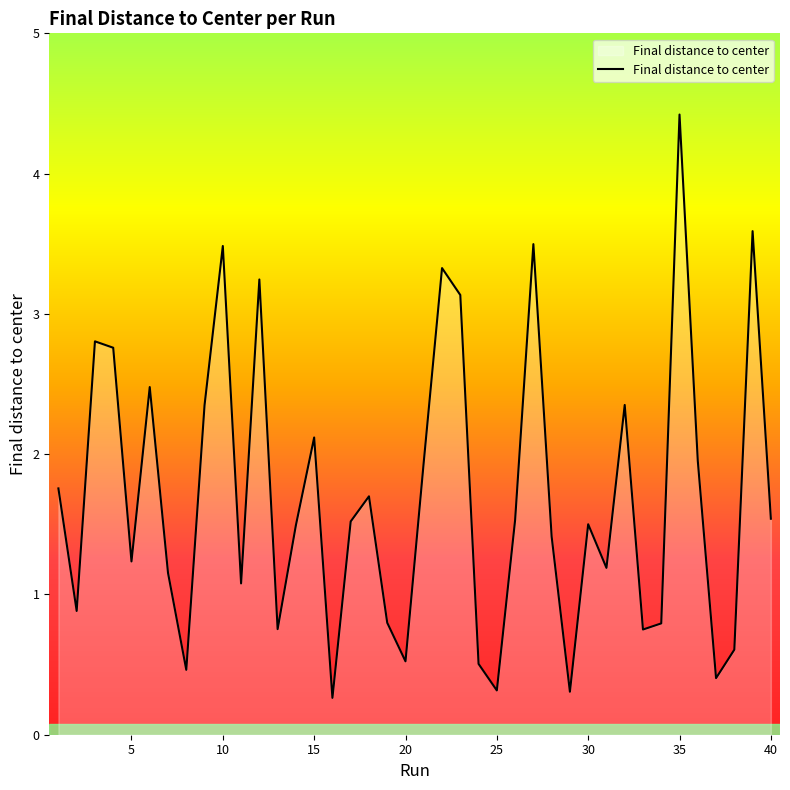

What is the smallest value displayed?

0.3